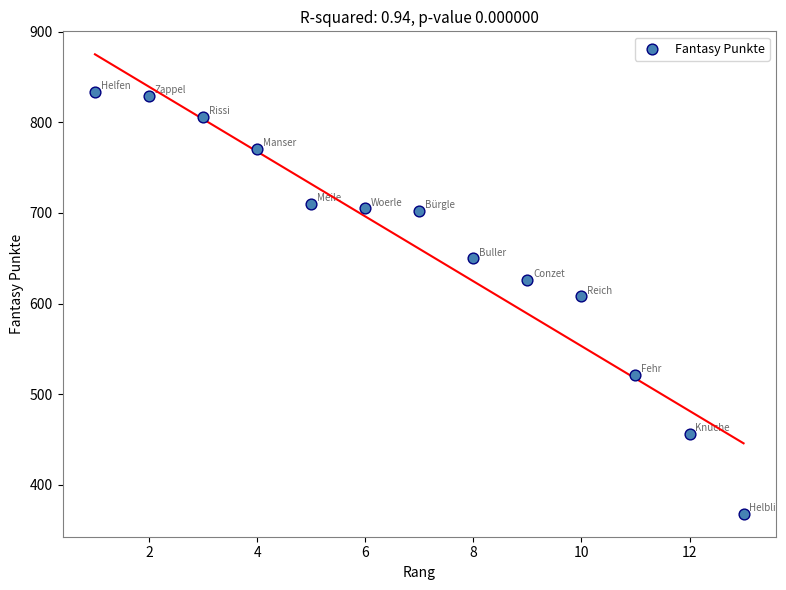

What is the range of X values (max minus min)?

12